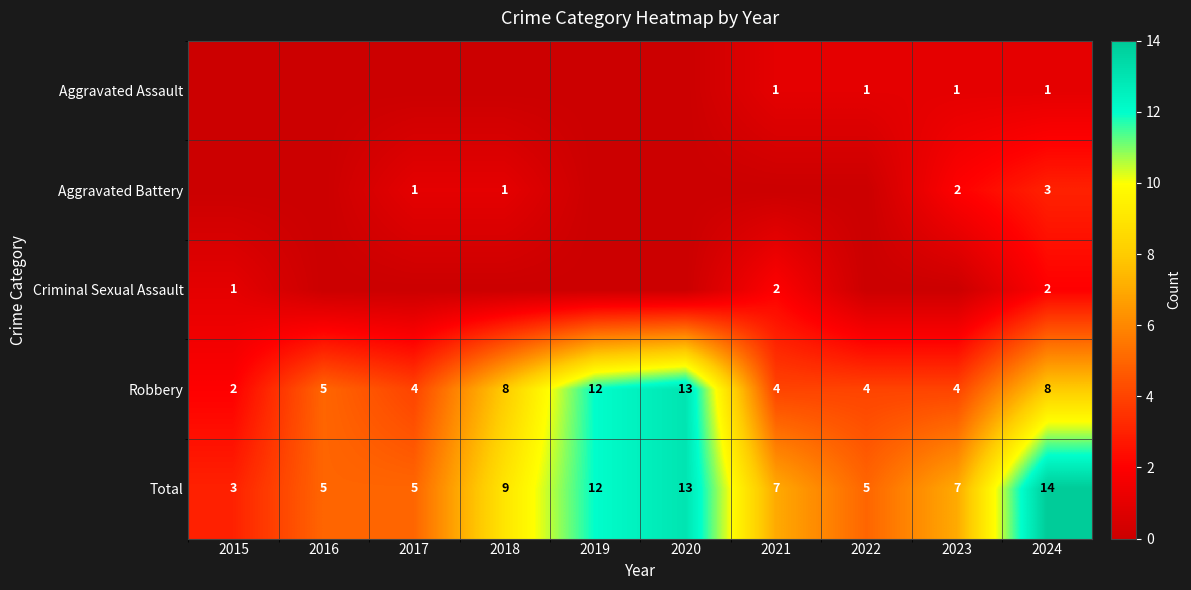

True or false: Robbery has a value of 4 at 2015.

False